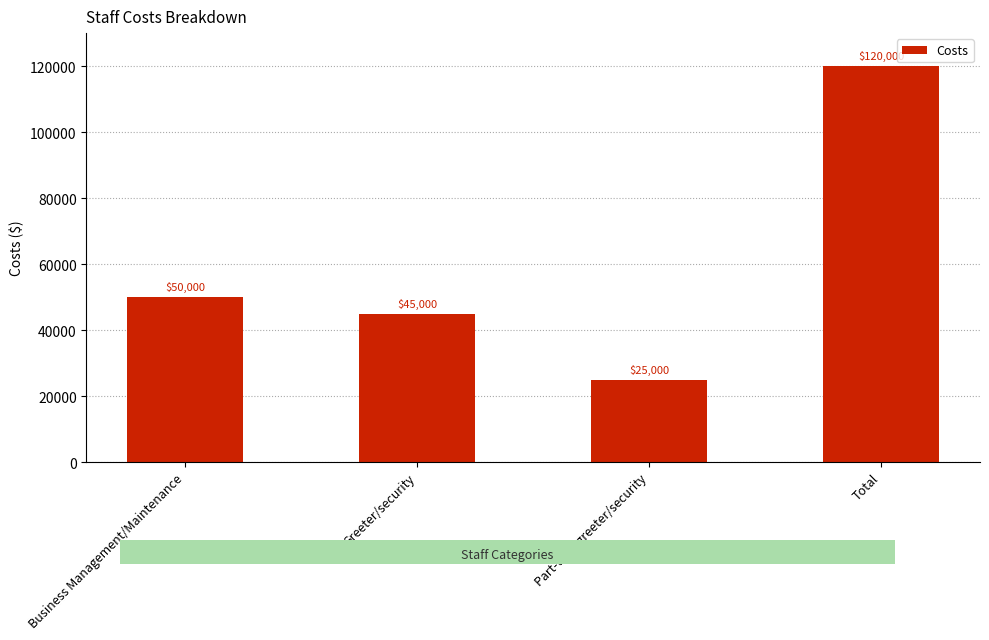

Approximately how many times larger is the value at Total compared to Business Management/Maintenance?

2.4